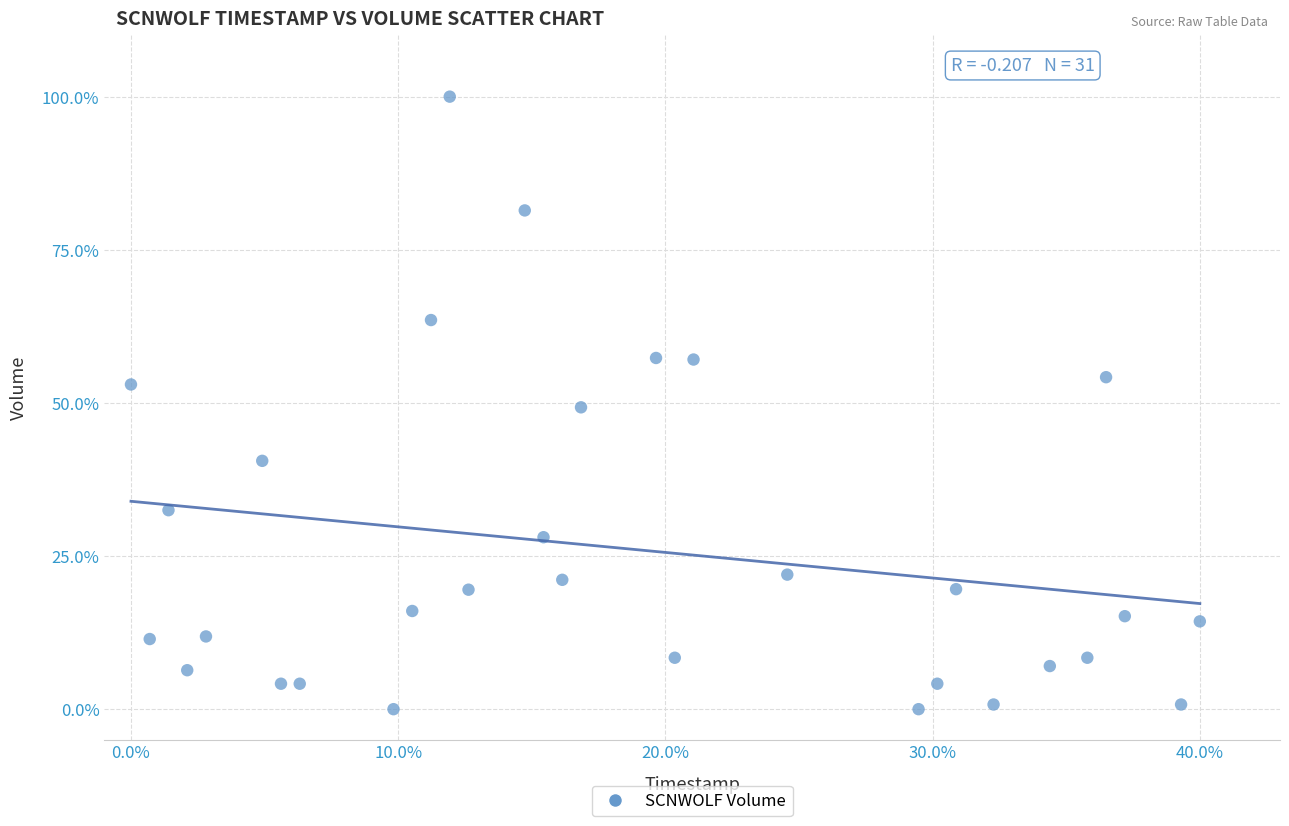

What is the range of X values (max minus min)?

40.0